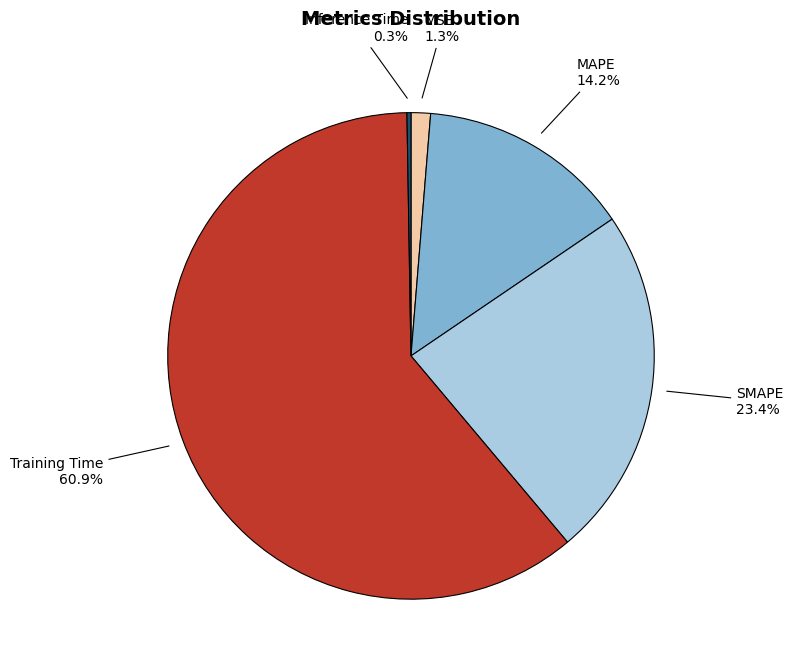

Is there a majority slice in this chart?

Yes